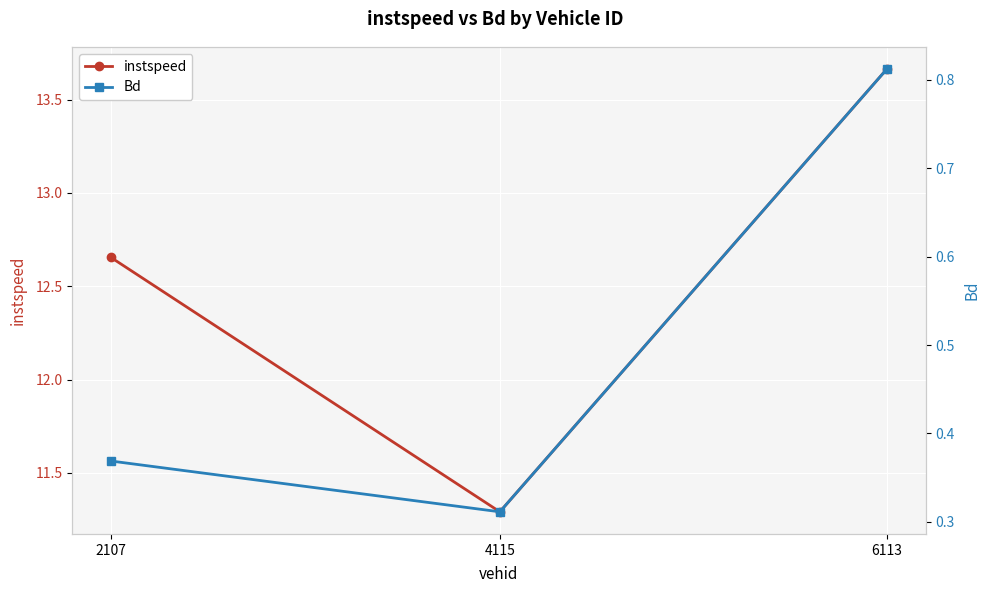

How many lines are shown in the chart?

2